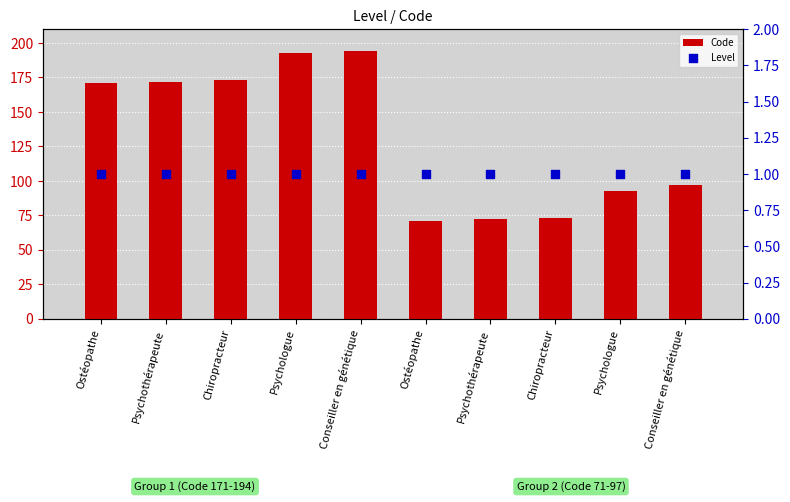

At how many categories does at least one series exceed 126?

5